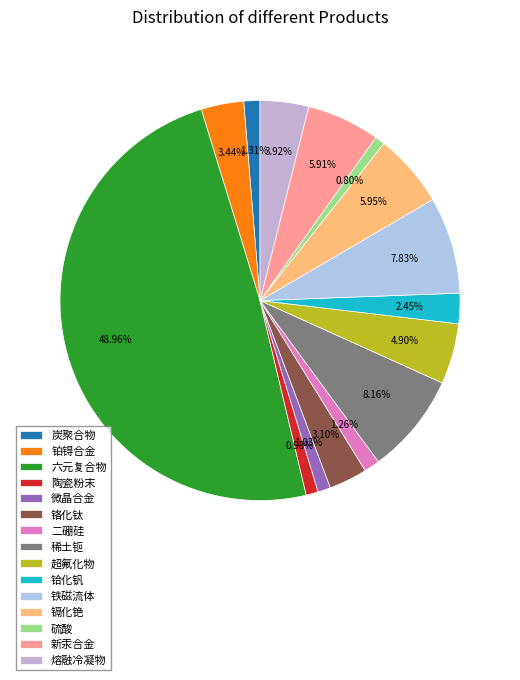

Is there a majority slice in this chart?

No